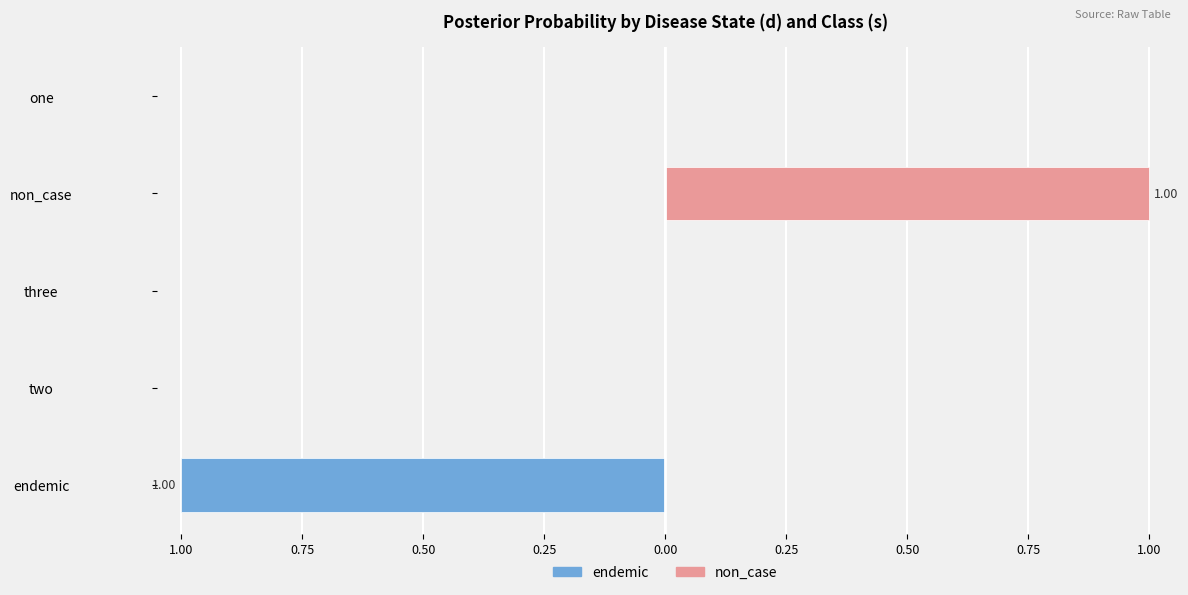

What is the greatest value displayed?

1